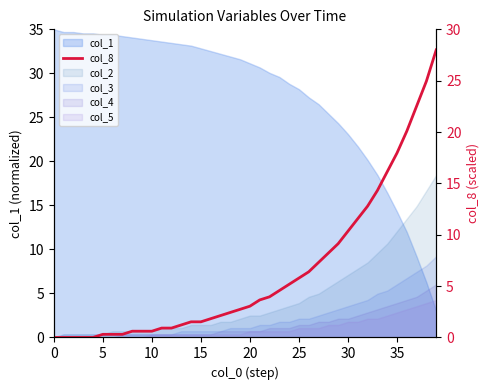

Approximately how many times larger is the value at 38 compared to 18?

10.2